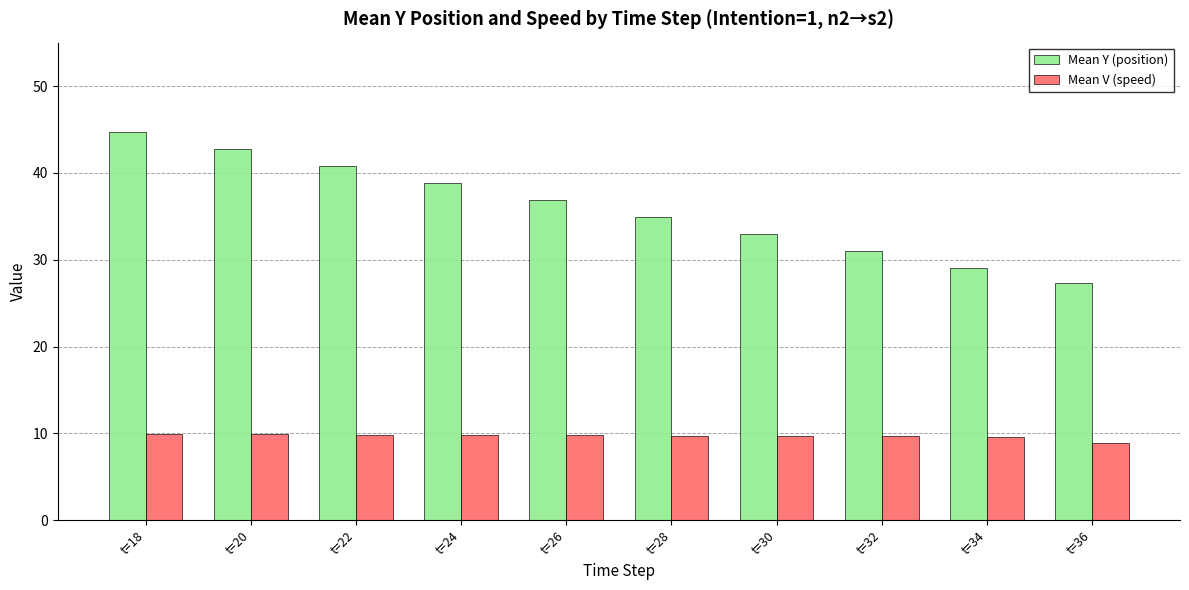

Which series has the widest spread of values?

Mean Y (position)